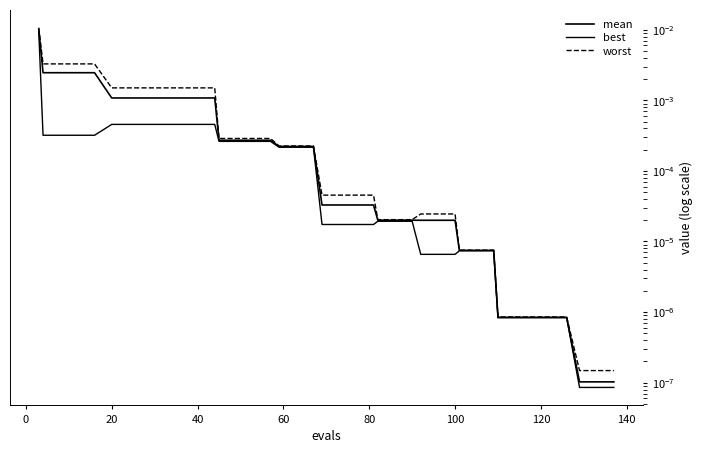

Is it true that worst equals 0.0 at 20?

False